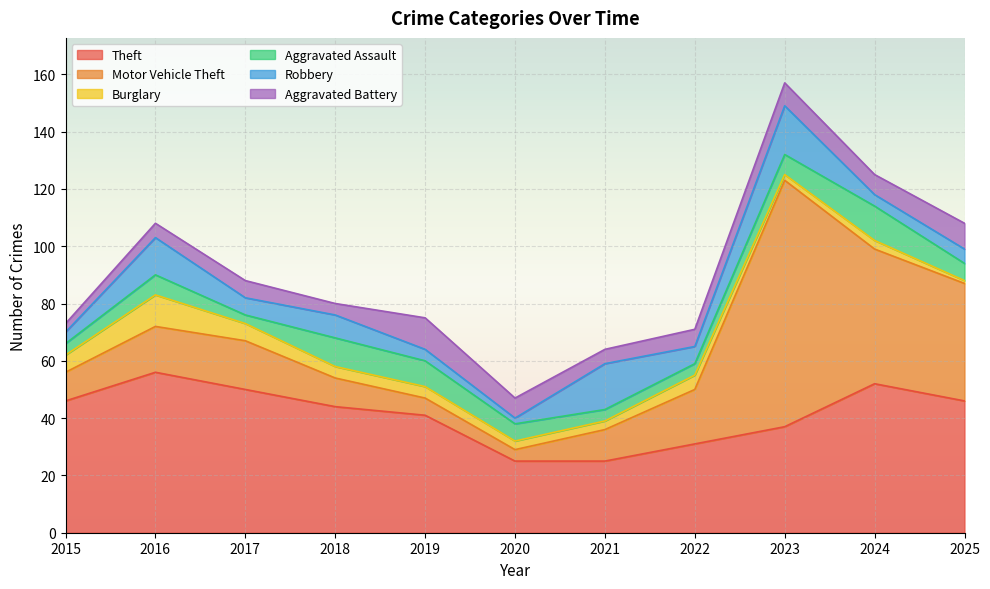

How many data points in Motor Vehicle Theft are less than 16?

5